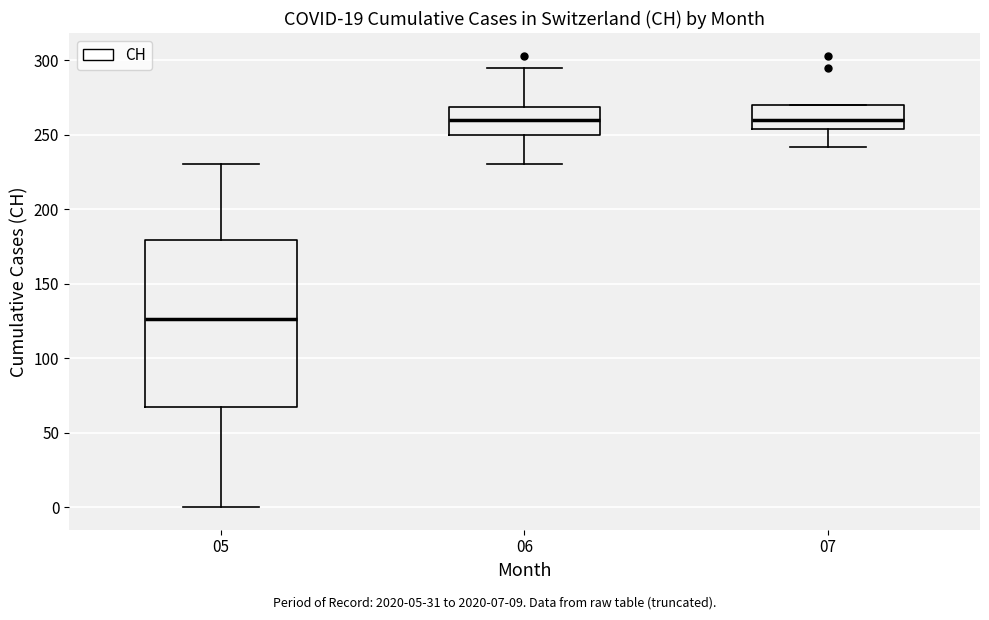

Reading left to right, read every box against the y-axis: the position of its median line, the range the box covers, and the ends of its whiskers. The values are not printed on the chart, so give them approximately, as read against the axis.

05: median 125, box 70 to 180, whiskers 0 to 230
06: median 260, box 250 to 270, whiskers 230 to 295
07: median 260, box 255 to 270, whiskers 240 to 270